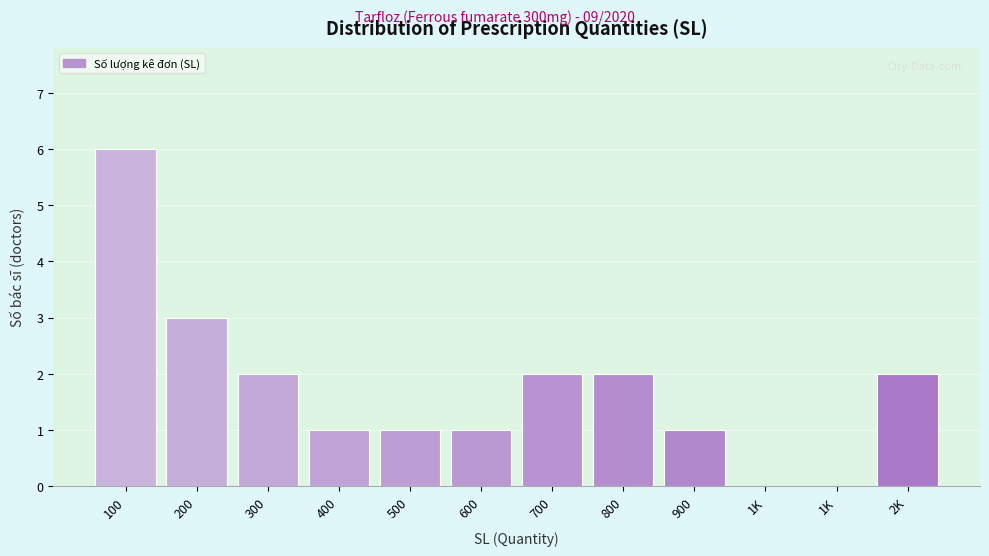

Count the number of data series in this chart.

1